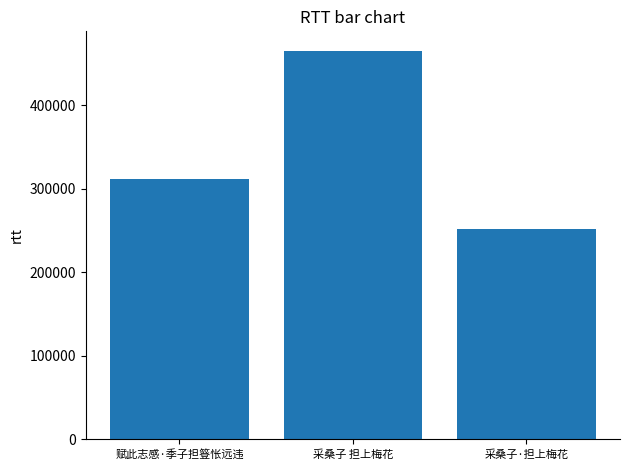

The value at 赋此志感·季子担簦怅远违 is 202954. True or false?

False